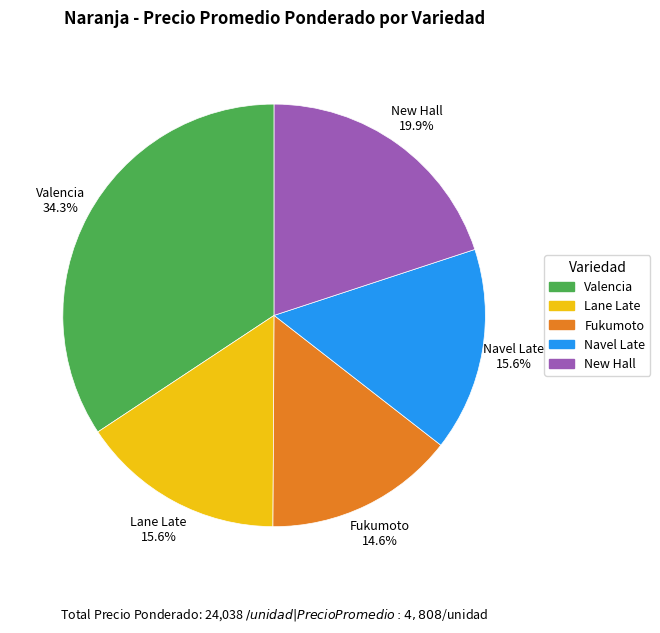

Approximately how many times larger is the value at New Hall compared to Navel Late?

1.3